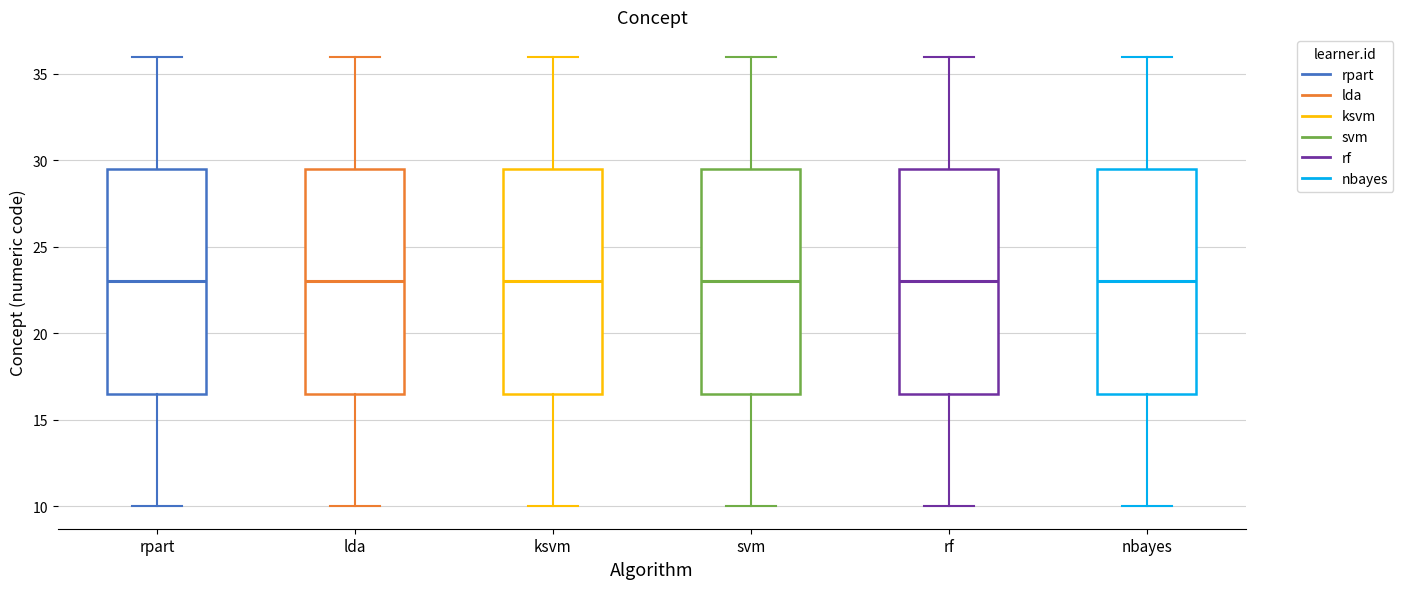

Reading left to right, read every box against the y-axis: the position of its median line, the range the box covers, and the ends of its whiskers. The values are not printed on the chart, so give them approximately, as read against the axis.

rpart: median 23.0, box 16.5 to 29.5, whiskers 10.0 to 36.0
lda: median 23.0, box 16.5 to 29.5, whiskers 10.0 to 36.0
ksvm: median 23.0, box 16.5 to 29.5, whiskers 10.0 to 36.0
svm: median 23.0, box 16.5 to 29.5, whiskers 10.0 to 36.0
rf: median 23.0, box 16.5 to 29.5, whiskers 10.0 to 36.0
nbayes: median 23.0, box 16.5 to 29.5, whiskers 10.0 to 36.0